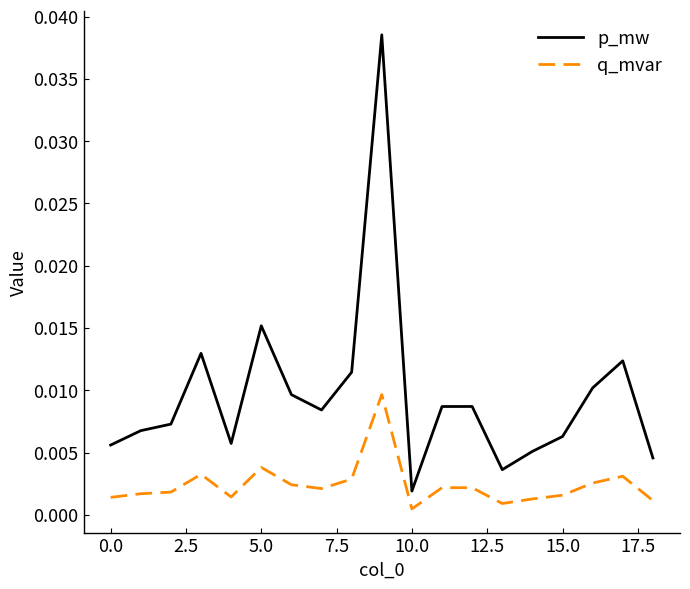

Rank the series by their average value, from highest to lowest.

p_mw, q_mvar